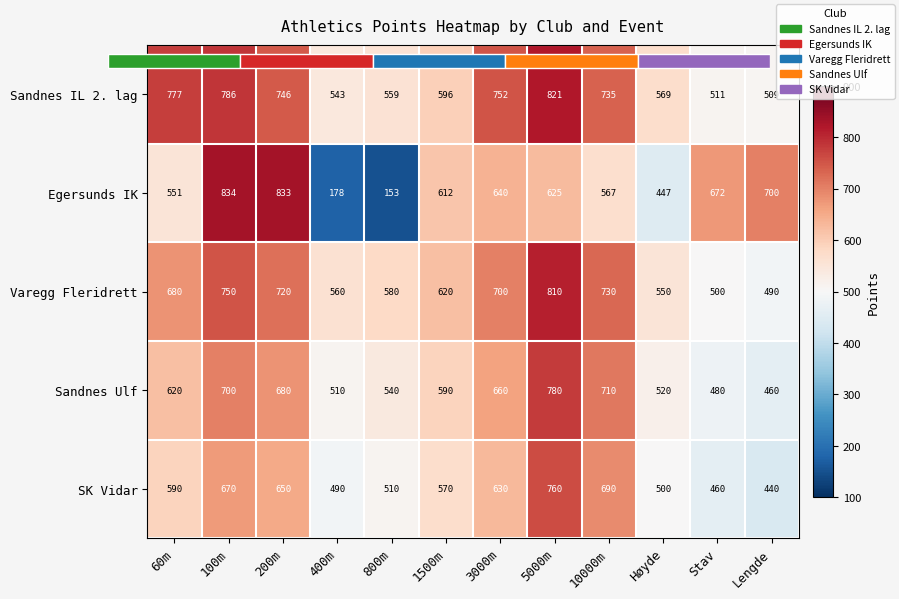

Rank the categories by Sandnes Ulf value from lowest to highest.

Lengde, Stav, 400m, Høyde, 800m, 1500m, 60m, 3000m, 200m, 100m, 10000m, 5000m